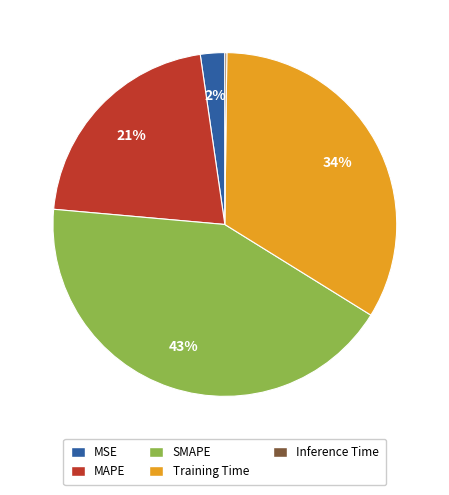

To the nearest percent, what percentage of the pie is Training Time?

34%